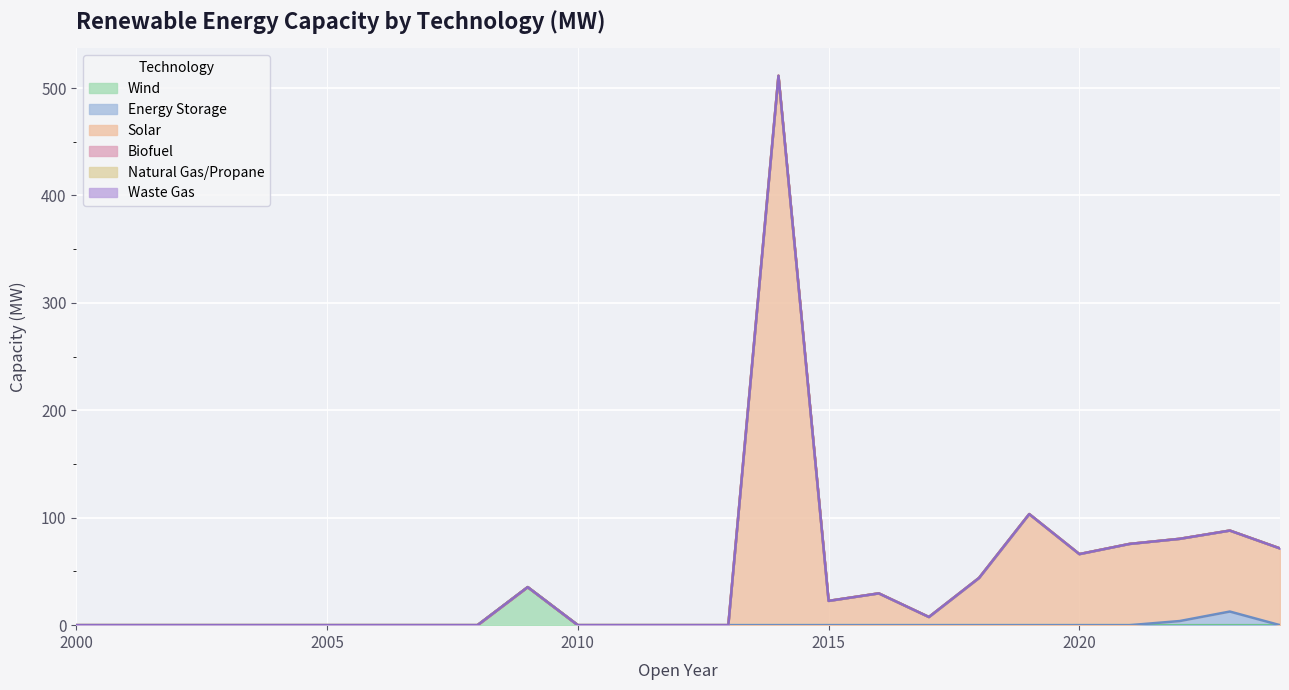

Is the value of Waste Gas at 2011 greater than the value of Biofuel at 2014?

No